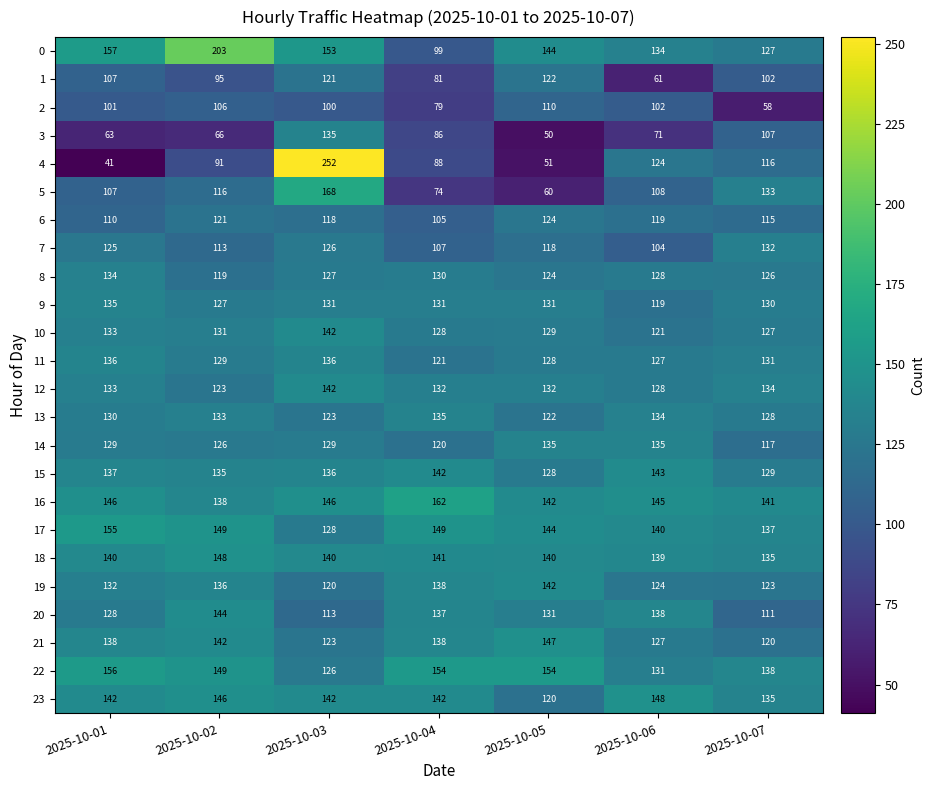

At which label does 18 reach its minimum?

2025-10-07